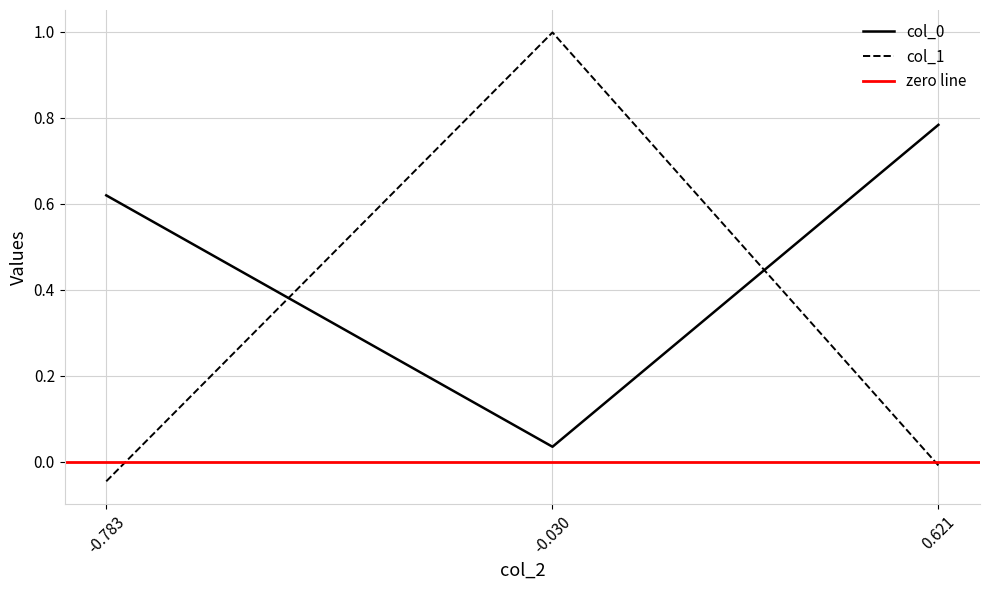

At which category is the sum across all series the highest?

-0.030